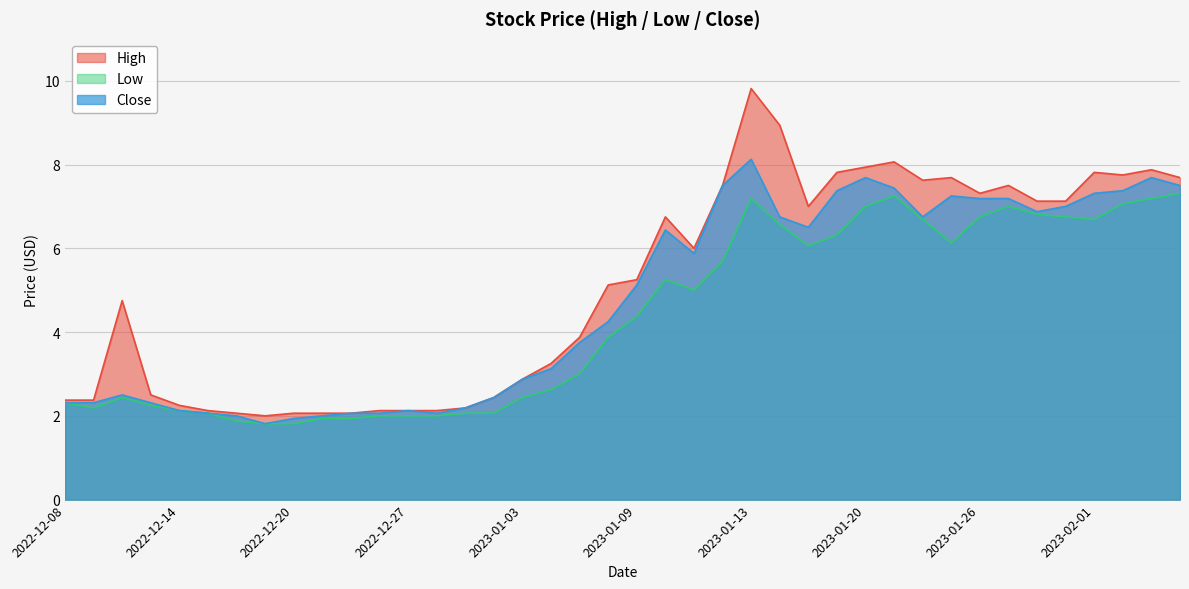

The Low series shows 10.2 at 2023-01-19. True or false?

False